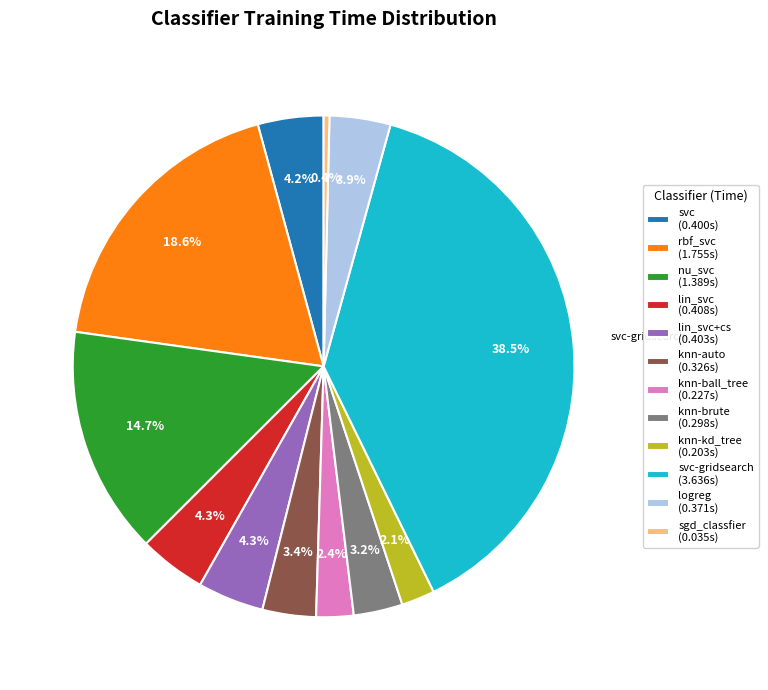

Which category has the smallest portion of the pie?

sgd_classfier (0.035s)